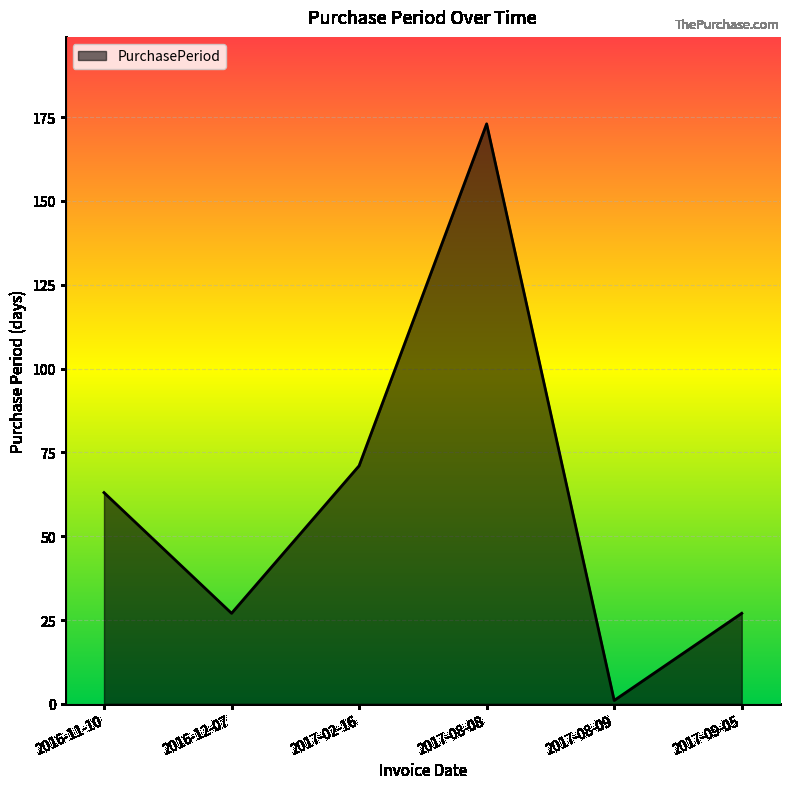

Read the value at 2017-02-16, to the nearest 5.

70